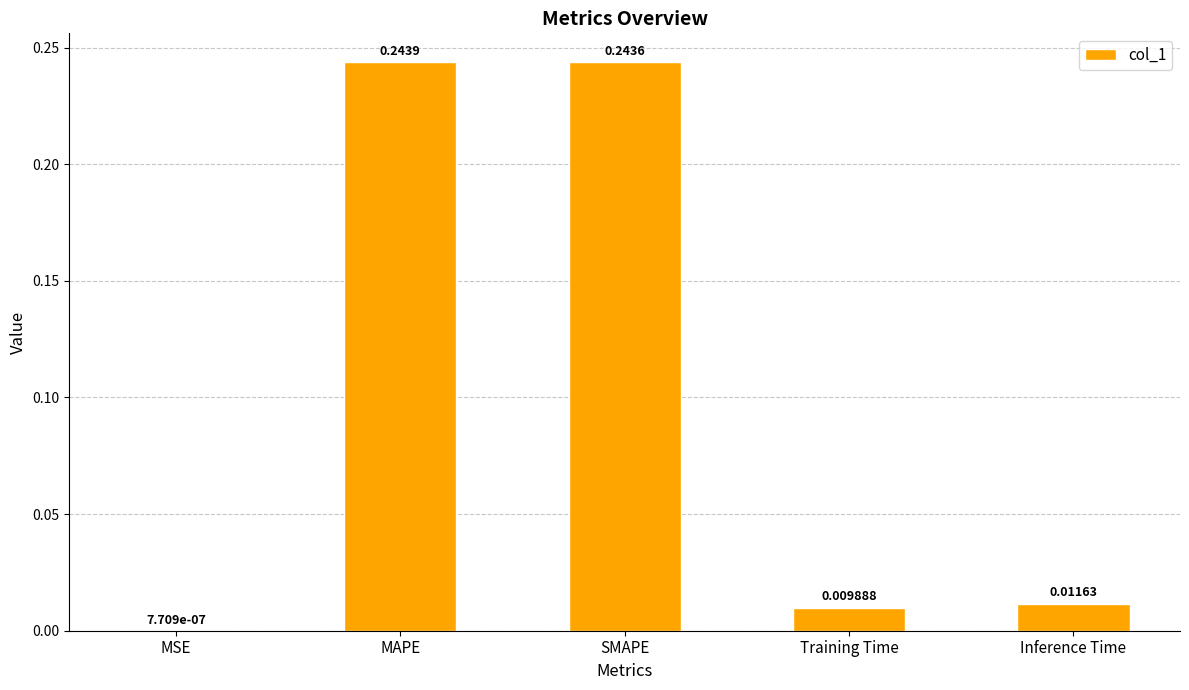

Which has a higher value, Training Time or Inference Time?

Inference Time